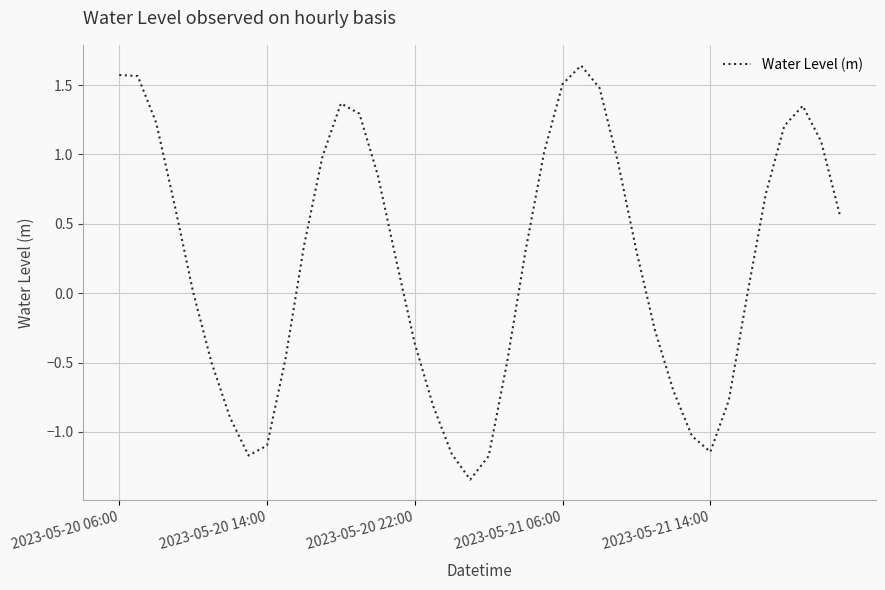

How many lines are shown in the chart?

1